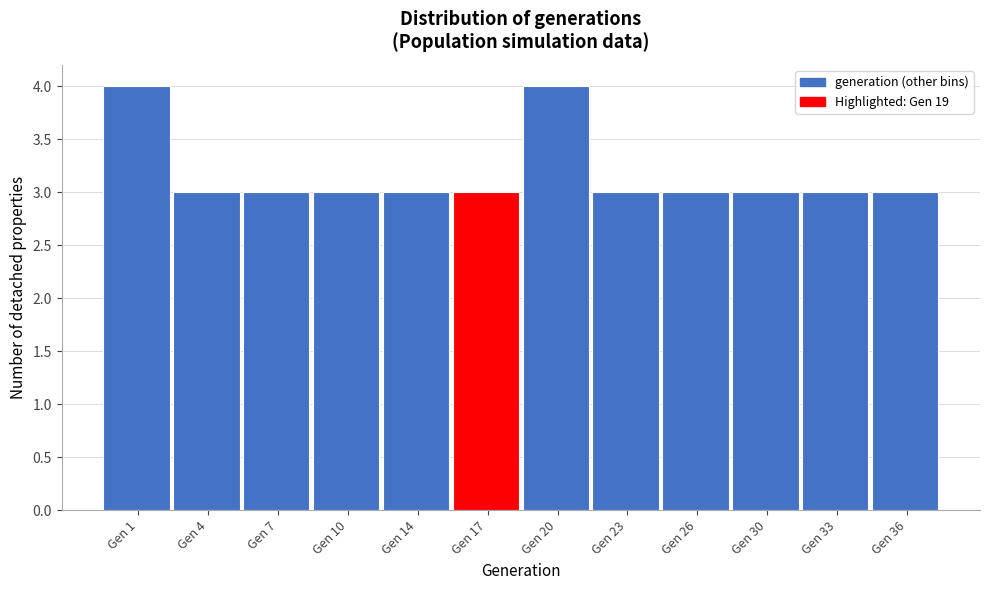

Reading left to right, list all the values displayed in this chart.

Gen 1=4	Gen 4=3	Gen 7=3	Gen 10=3	Gen 14=3	Gen 17=3	Gen 20=4	Gen 23=3	Gen 26=3	Gen 30=3	Gen 33=3	Gen 36=3